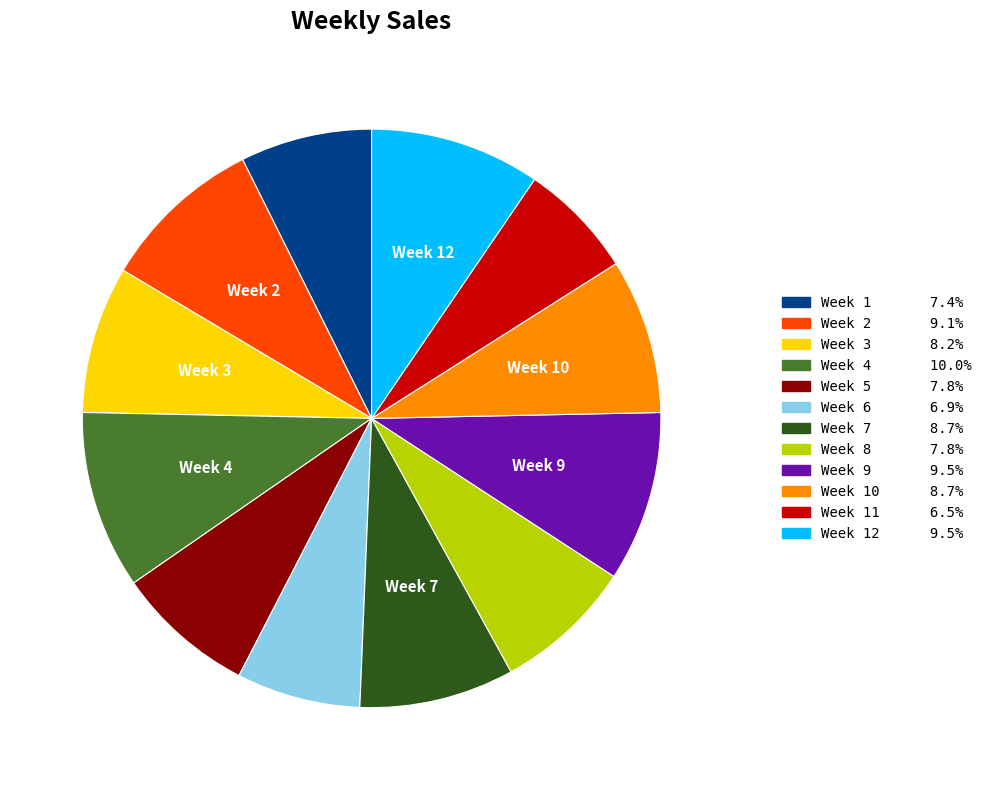

Is there any slice that represents more than half of the pie?

No